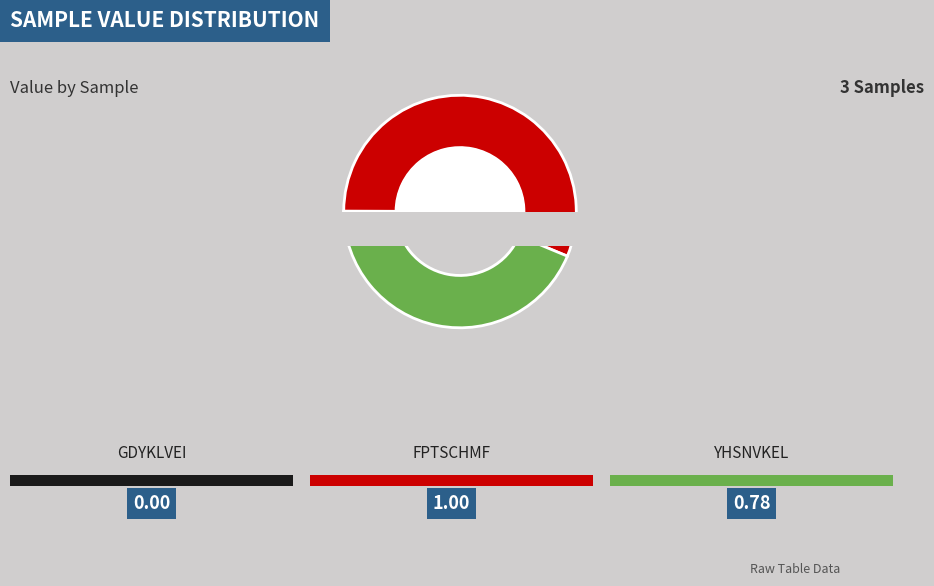

Does YHSNVKEL account for over 50% of the chart?

No